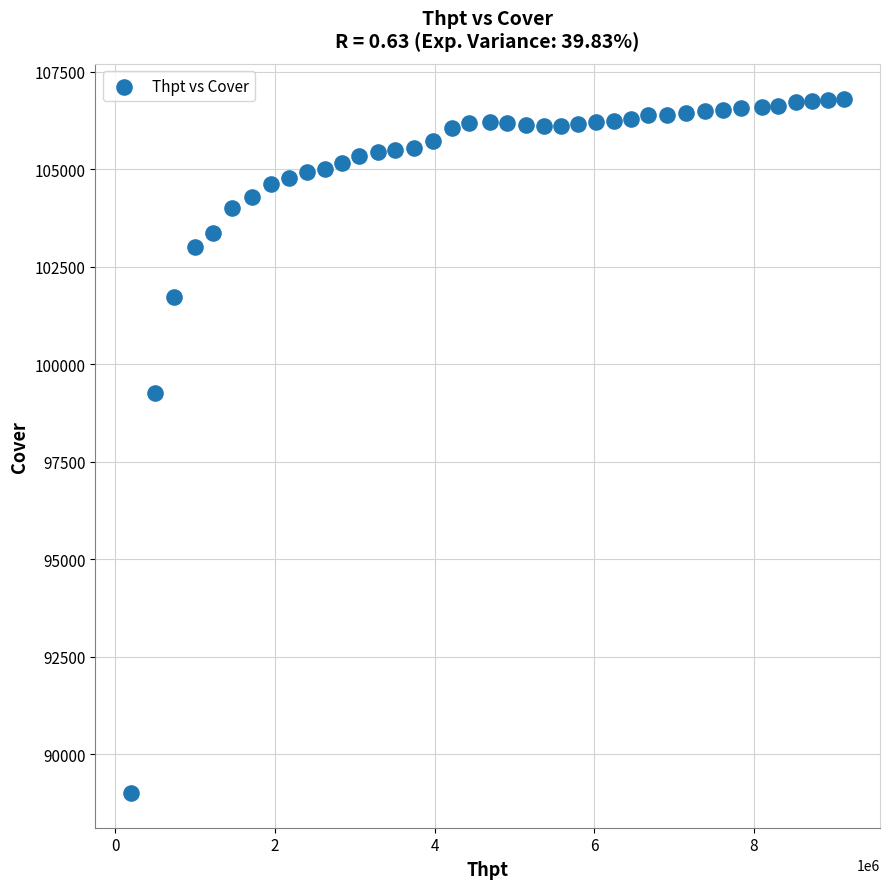

What is the range of Y values (max minus min)?

17806